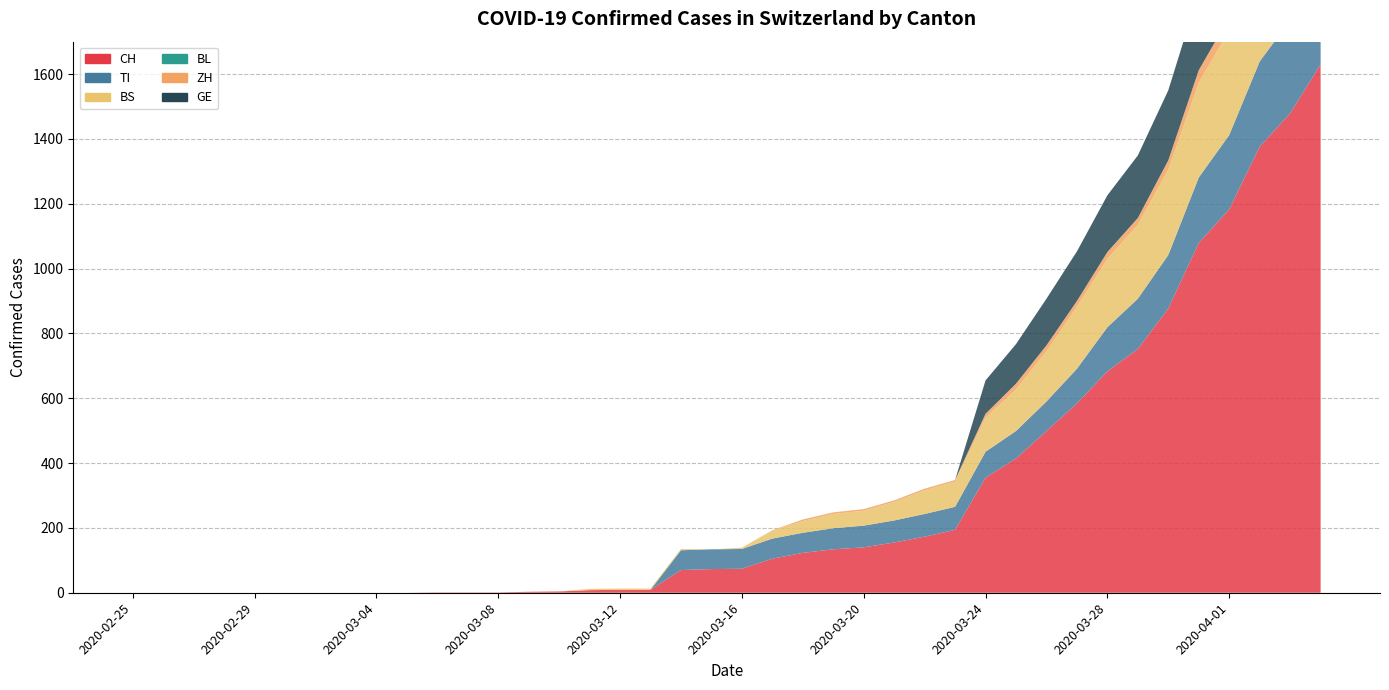

Reading left to right, extract all data points from this chart.

CH: 2020-02-25=0	2020-02-26=0	2020-02-27=0	2020-02-28=0	2020-02-29=0	2020-03-01=0	2020-03-02=0	2020-03-03=0	2020-03-04=0	2020-03-05=0	2020-03-06=1	2020-03-07=1	2020-03-08=1	2020-03-09=3	2020-03-10=4	2020-03-11=8	2020-03-12=9	2020-03-13=9	2020-03-14=70	2020-03-15=73	2020-03-16=74	2020-03-17=105	2020-03-18=123	2020-03-19=134	2020-03-20=140	2020-03-21=155	2020-03-22=173	2020-03-23=194	2020-03-24=355	2020-03-25=414	2020-03-26=499	2020-03-27=584	2020-03-28=683	2020-03-29=752	2020-03-30=877	2020-03-31=1079	2020-04-01=1183	2020-04-02=1376	2020-04-03=1479	2020-04-04=1630
TI: 2020-02-25=0	2020-02-26=0	2020-02-27=0	2020-02-28=0	2020-02-29=0	2020-03-01=0	2020-03-02=0	2020-03-03=0	2020-03-04=0	2020-03-05=0	2020-03-06=0	2020-03-07=0	2020-03-08=0	2020-03-09=0	2020-03-10=0	2020-03-11=0	2020-03-12=0	2020-03-13=0	2020-03-14=61	2020-03-15=61	2020-03-16=61	2020-03-17=62	2020-03-18=62	2020-03-19=65	2020-03-20=67	2020-03-21=68	2020-03-22=70	2020-03-23=71	2020-03-24=80	2020-03-25=85	2020-03-26=91	2020-03-27=107	2020-03-28=136	2020-03-29=155	2020-03-30=165	2020-03-31=202	2020-04-01=229	2020-04-02=263	2020-04-03=287	2020-04-04=314
BS: 2020-02-25=0	2020-02-26=0	2020-02-27=0	2020-02-28=0	2020-02-29=0	2020-03-01=0	2020-03-02=0	2020-03-03=0	2020-03-04=0	2020-03-05=0	2020-03-06=0	2020-03-07=0	2020-03-08=0	2020-03-09=0	2020-03-10=0	2020-03-11=4	2020-03-12=4	2020-03-13=4	2020-03-14=4	2020-03-15=0	2020-03-16=4	2020-03-17=25	2020-03-18=36	2020-03-19=44	2020-03-20=46	2020-03-21=57	2020-03-22=73	2020-03-23=78	2020-03-24=105	2020-03-25=128	2020-03-26=155	2020-03-27=191	2020-03-28=211	2020-03-29=228	2020-03-30=263	2020-03-31=292	2020-04-01=323	2020-04-02=350	2020-04-03=397	2020-04-04=434
BL: 2020-02-25=0	2020-02-26=0	2020-02-27=0	2020-02-28=0	2020-02-29=0	2020-03-01=0	2020-03-02=0	2020-03-03=0	2020-03-04=0	2020-03-05=0	2020-03-06=0	2020-03-07=0	2020-03-08=0	2020-03-09=0	2020-03-10=0	2020-03-11=0	2020-03-12=0	2020-03-13=0	2020-03-14=0	2020-03-15=0	2020-03-16=0	2020-03-17=0	2020-03-18=0	2020-03-19=0	2020-03-20=0	2020-03-21=0	2020-03-22=0	2020-03-23=0	2020-03-24=0	2020-03-25=0	2020-03-26=0	2020-03-27=0	2020-03-28=0	2020-03-29=0	2020-03-30=0	2020-03-31=0	2020-04-01=0	2020-04-02=0	2020-04-03=0	2020-04-04=0
ZH: 2020-02-25=0	2020-02-26=0	2020-02-27=0	2020-02-28=0	2020-02-29=0	2020-03-01=0	2020-03-02=0	2020-03-03=0	2020-03-04=0	2020-03-05=0	2020-03-06=0	2020-03-07=0	2020-03-08=0	2020-03-09=0	2020-03-10=0	2020-03-11=0	2020-03-12=0	2020-03-13=0	2020-03-14=0	2020-03-15=0	2020-03-16=0	2020-03-17=1	2020-03-18=5	2020-03-19=5	2020-03-20=5	2020-03-21=5	2020-03-22=5	2020-03-23=5	2020-03-24=12	2020-03-25=18	2020-03-26=18	2020-03-27=18	2020-03-28=21	2020-03-29=21	2020-03-30=29	2020-03-31=39	2020-04-01=40	2020-04-02=41	2020-04-03=44	2020-04-04=46
GE: 2020-02-25=0	2020-02-26=0	2020-02-27=0	2020-02-28=0	2020-02-29=0	2020-03-01=0	2020-03-02=0	2020-03-03=0	2020-03-04=0	2020-03-05=0	2020-03-06=0	2020-03-07=0	2020-03-08=0	2020-03-09=0	2020-03-10=0	2020-03-11=0	2020-03-12=0	2020-03-13=0	2020-03-14=0	2020-03-15=0	2020-03-16=0	2020-03-17=0	2020-03-18=0	2020-03-19=0	2020-03-20=0	2020-03-21=0	2020-03-22=0	2020-03-23=0	2020-03-24=103	2020-03-25=122	2020-03-26=144	2020-03-27=153	2020-03-28=175	2020-03-29=193	2020-03-30=216	2020-03-31=241	2020-04-01=260	2020-04-02=283	2020-04-03=284	2020-04-04=305